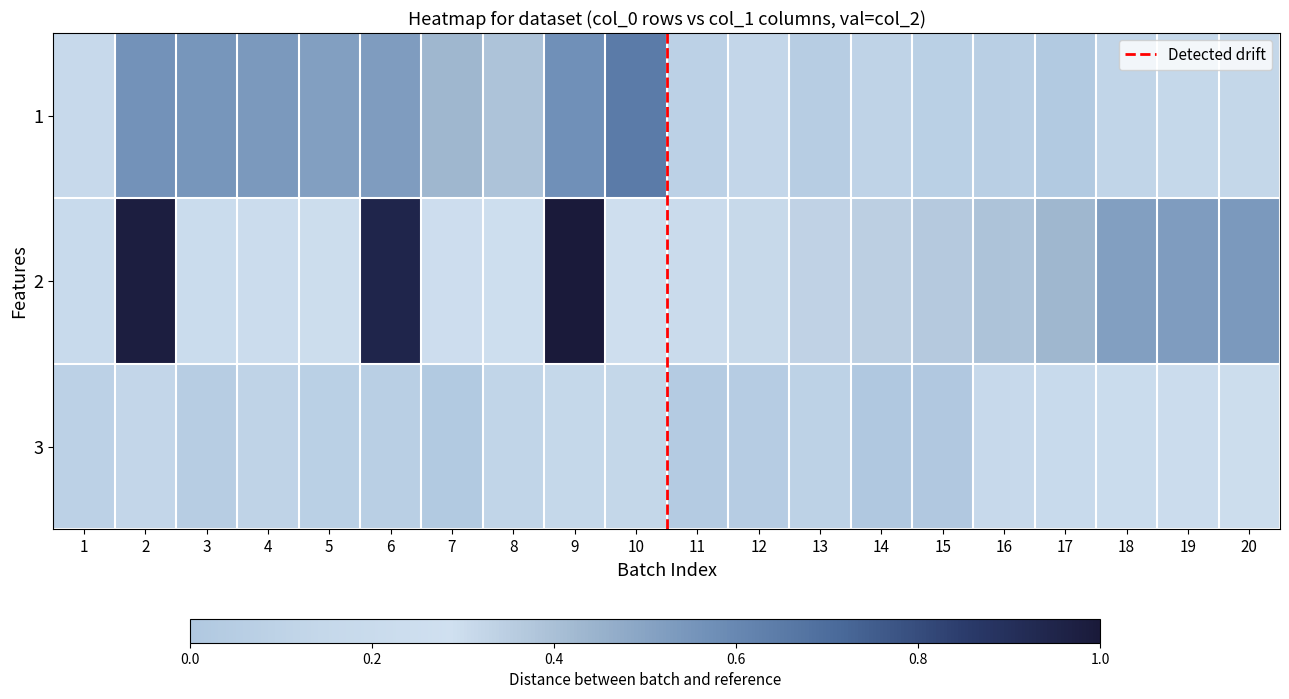

List the series in order of their overall mean, lowest first.

3, 1, 2